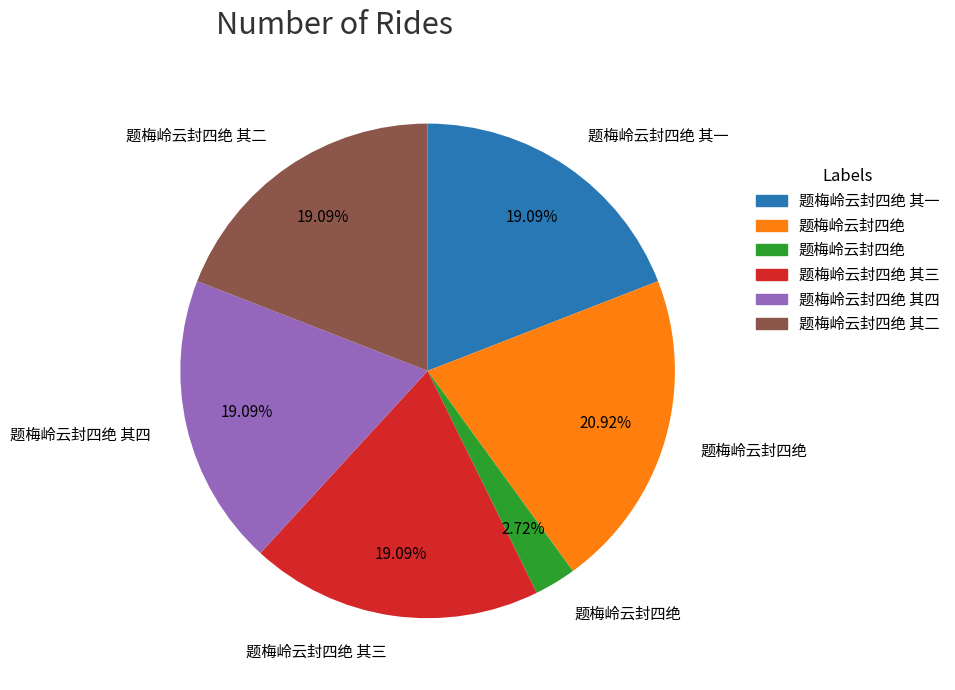

How many slices are in this pie chart?

6